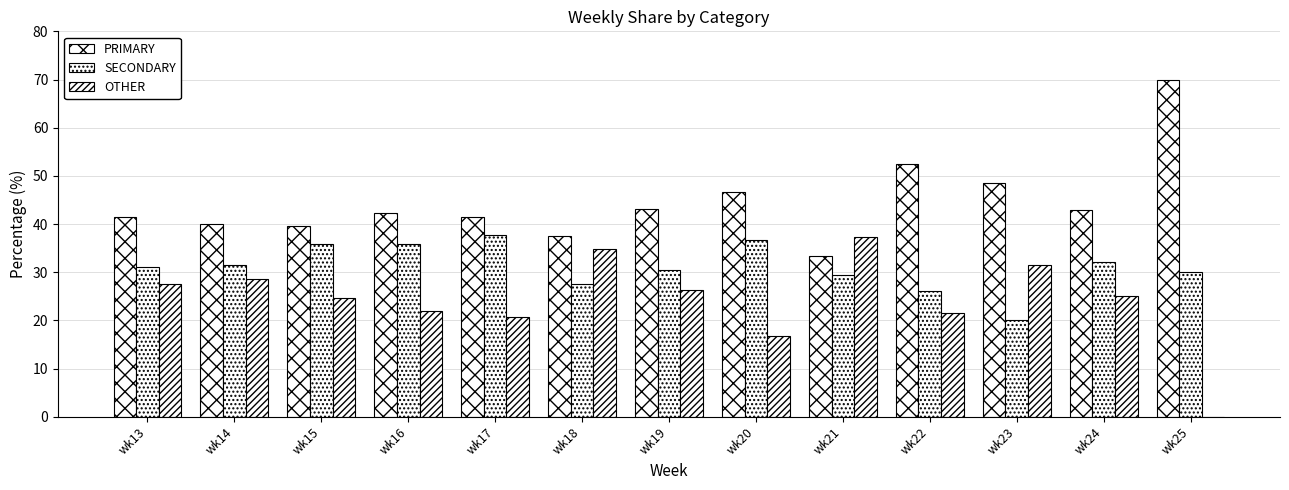

Which series changed the most between wk15 and wk24?

SECONDARY